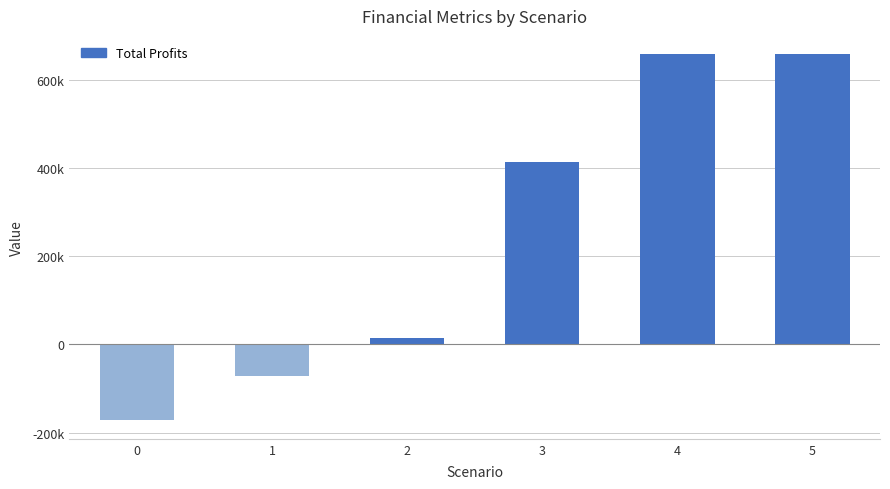

Are the bars horizontal?

No